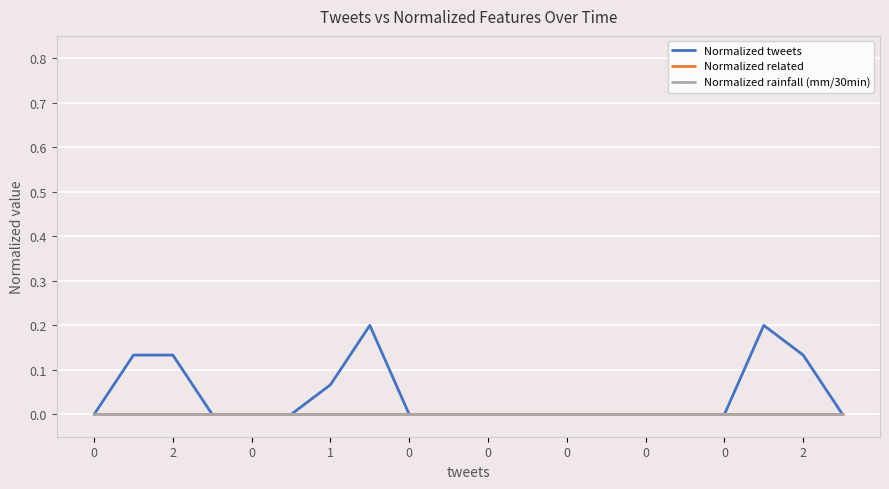

True or false: Normalized tweets and Normalized related intersect in this chart.

False